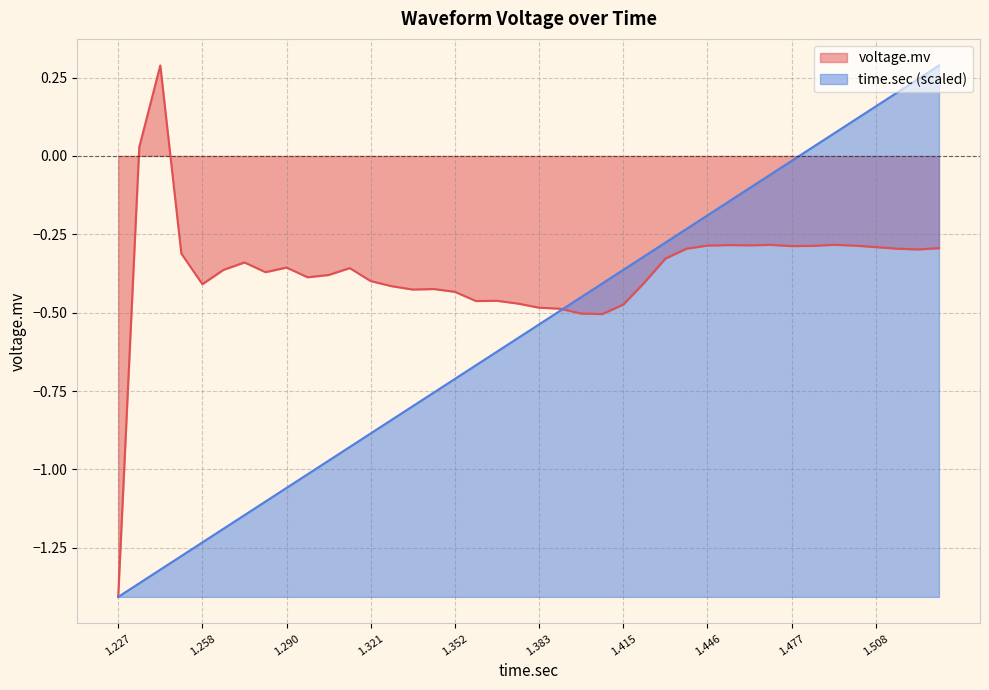

How many distinct data groups are displayed?

2